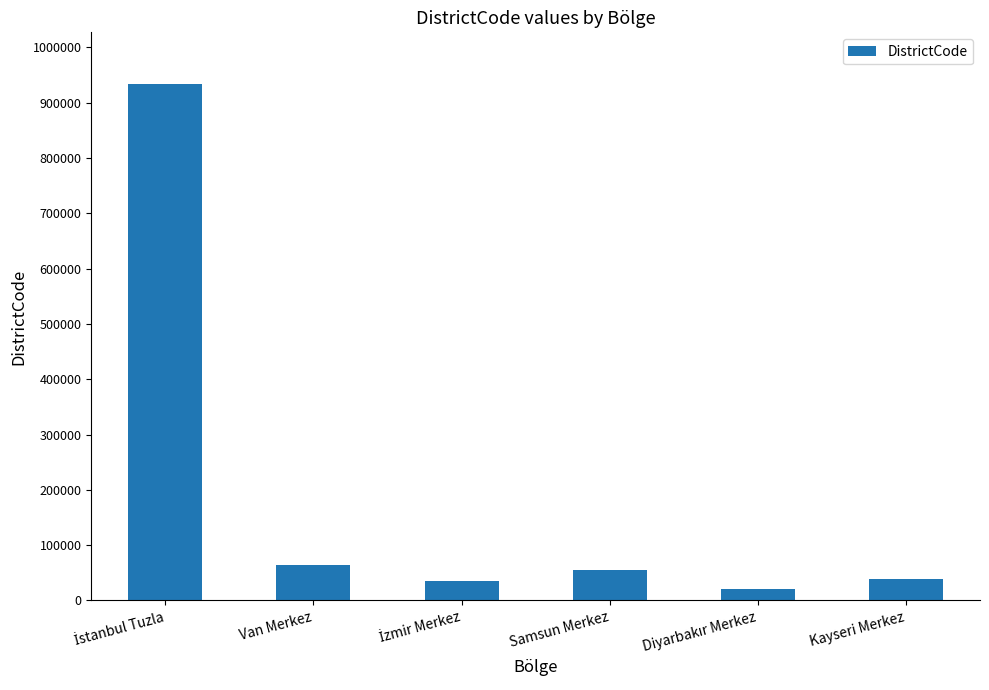

True or false: the data shows 55001 at Samsun Merkez.

True